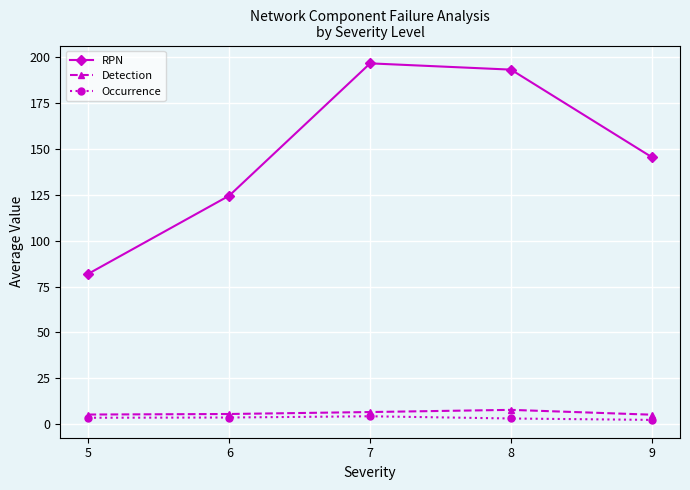

True or false: Occurrence and RPN intersect in this chart.

False